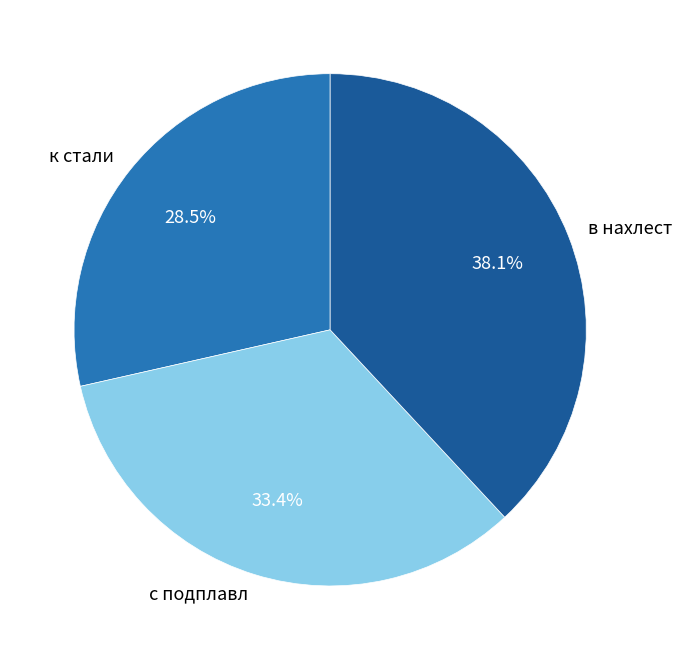

To the nearest percent, what portion does в нахлест represent?

38%